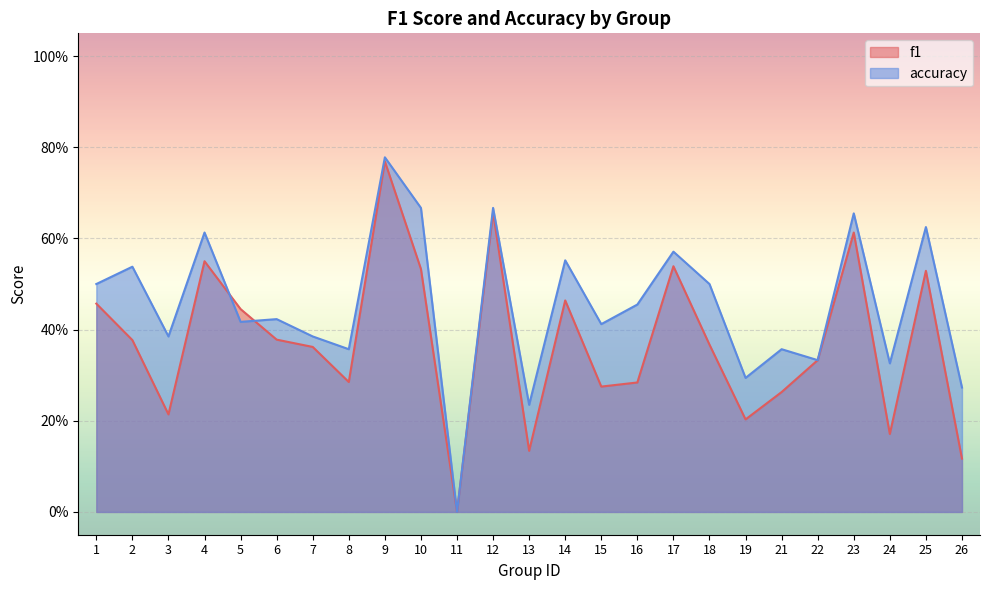

True or false: accuracy and f1 cross at least once.

True